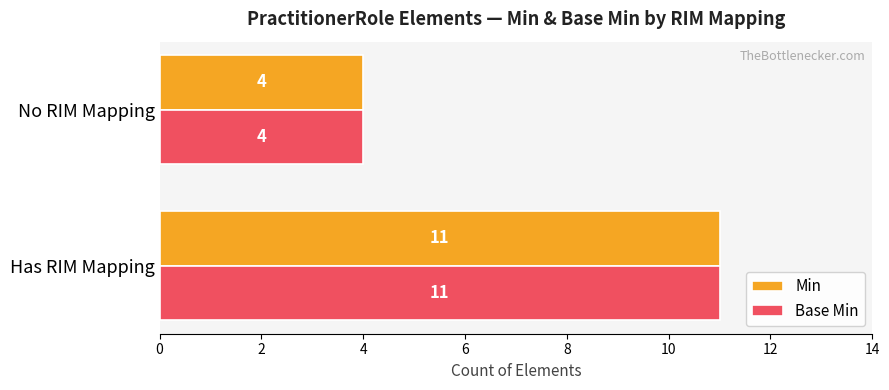

Count the number of data series in this chart.

2